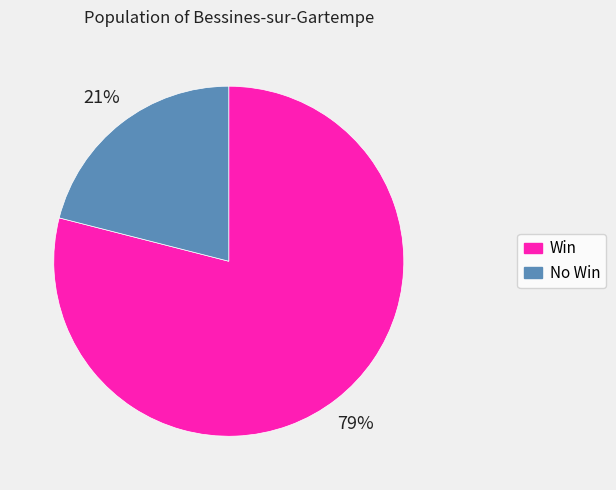

To the nearest percent, what portion does No Win represent?

21%